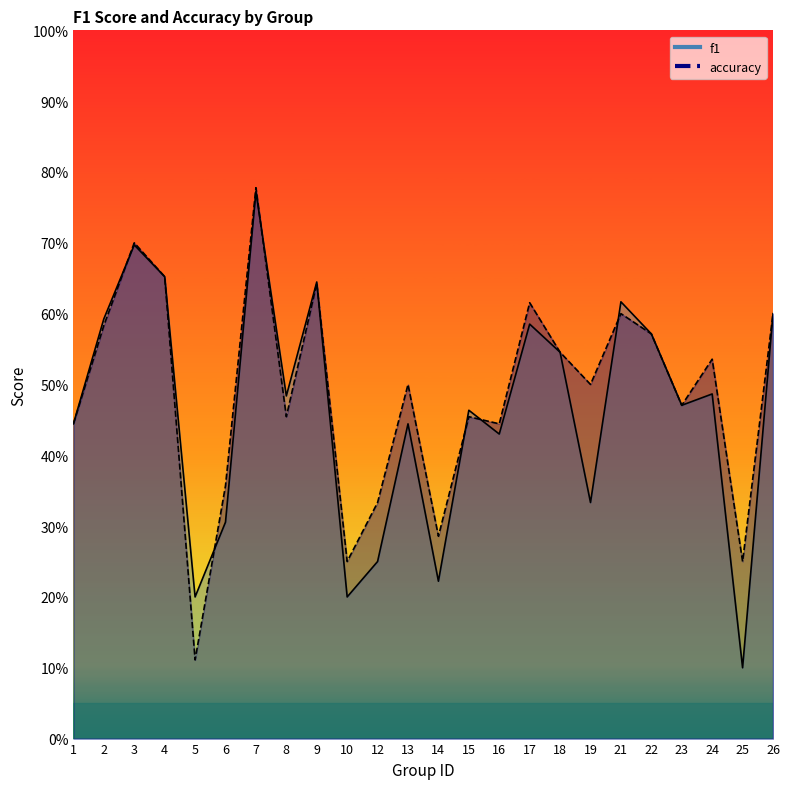

How many data points does each series have?

24